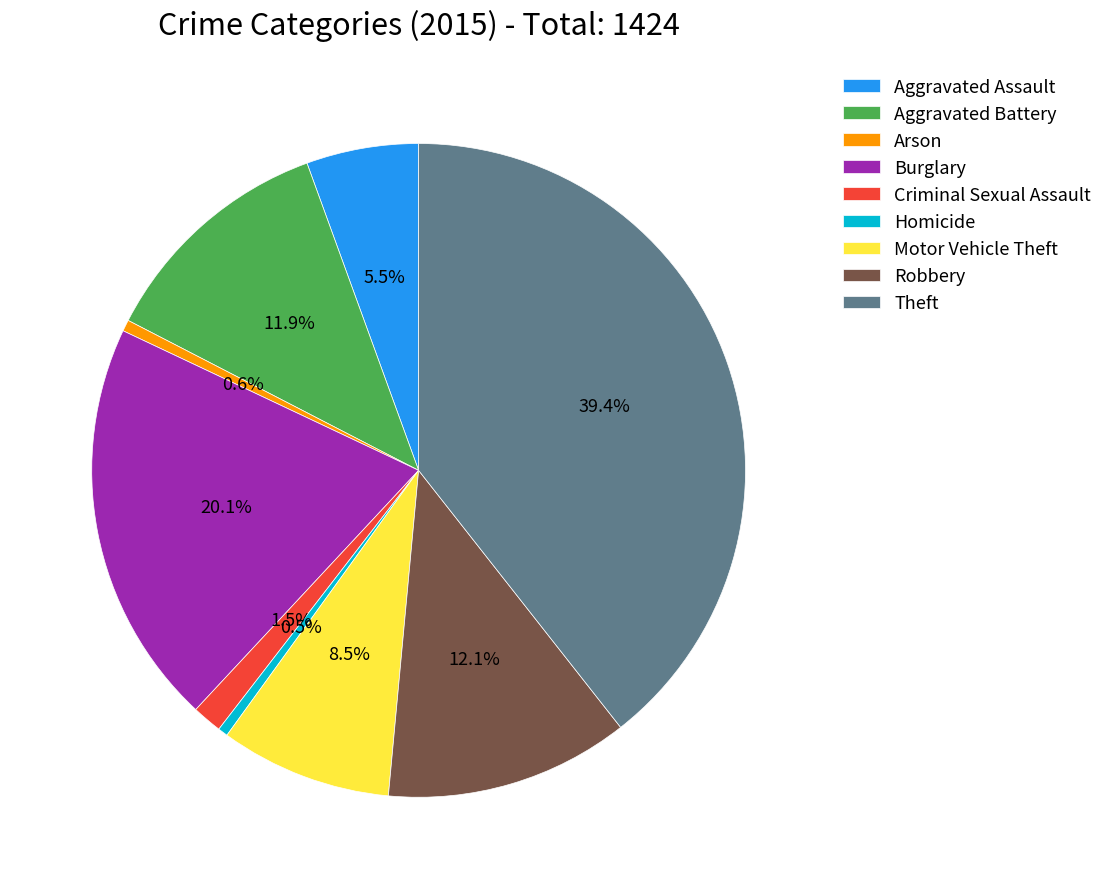

Which has a higher value, Theft or Robbery?

Theft